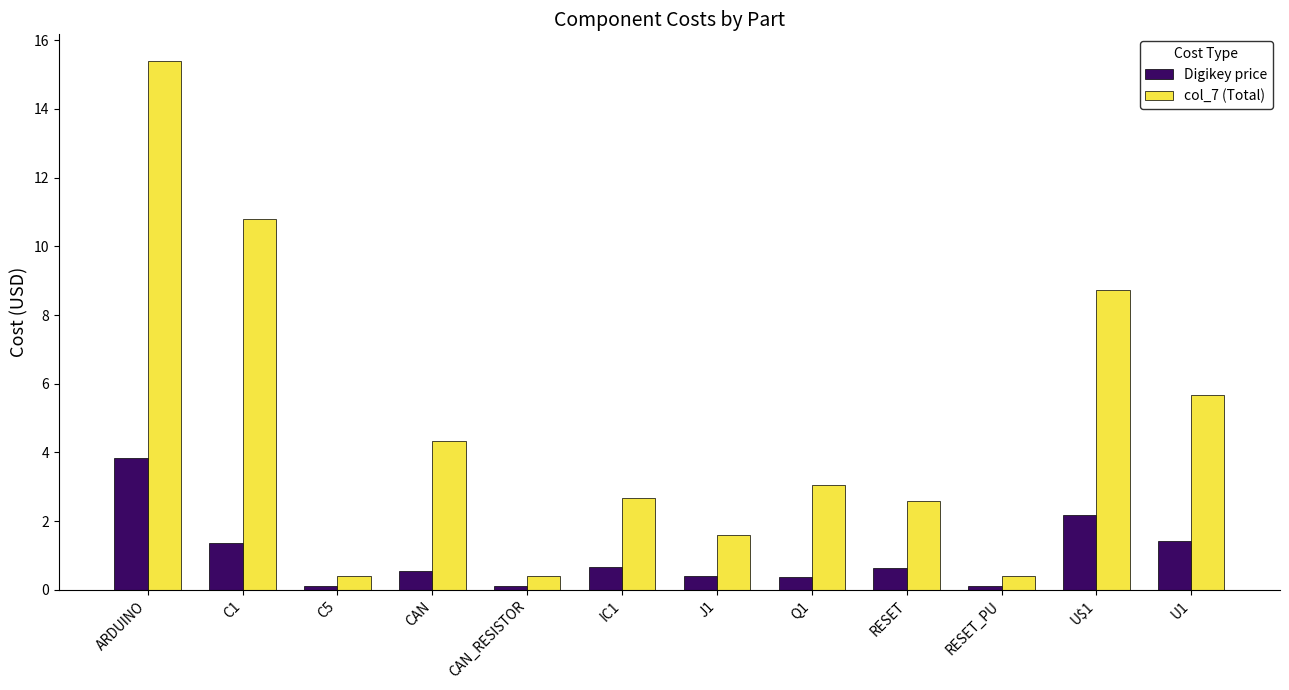

How many data points in col_7 (Total) are above 3?

6